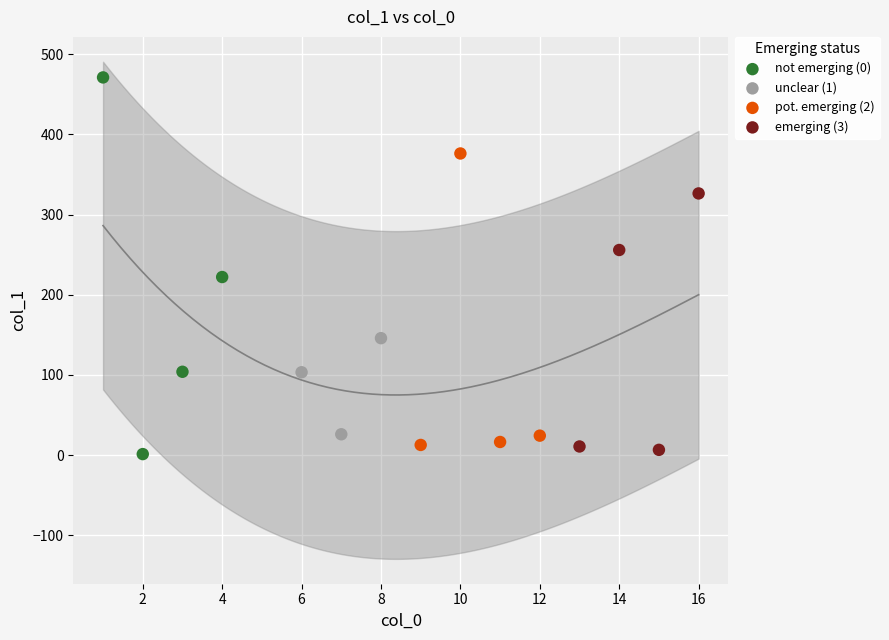

Which series reaches the maximum Y coordinate?

not emerging (0)